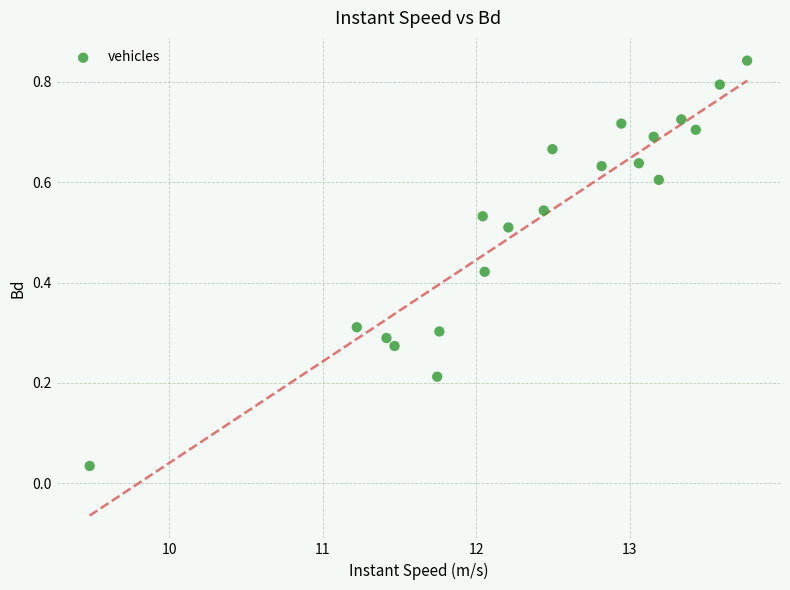

What is the range of X values (max minus min)?

4.3